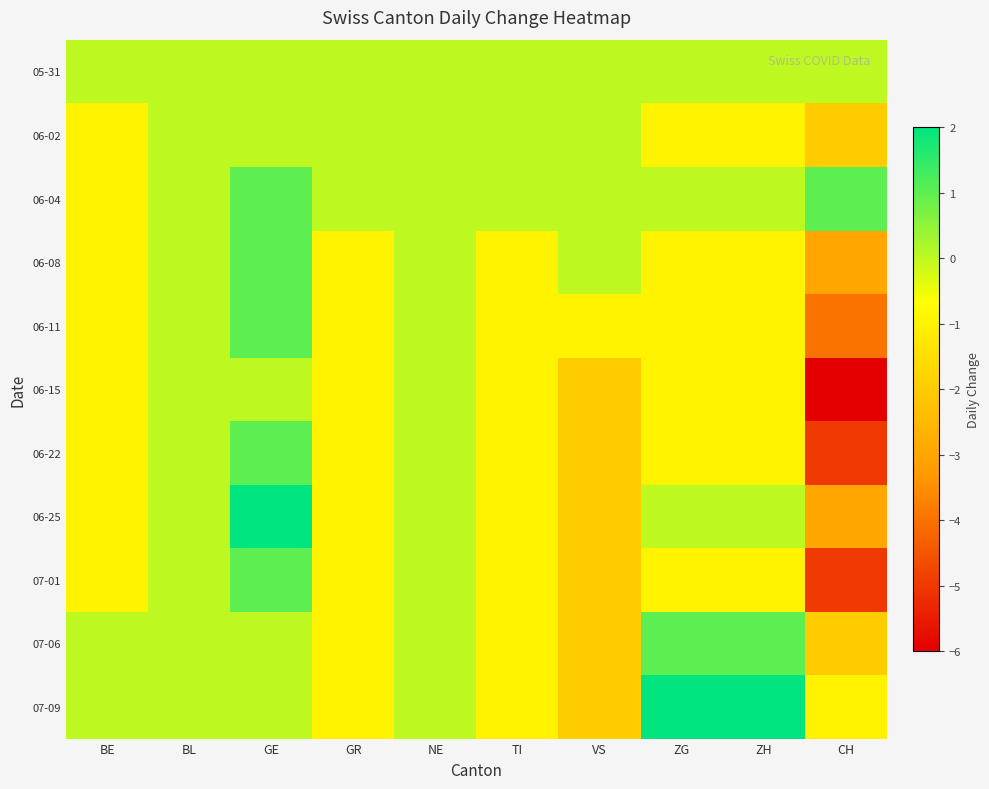

Reading left to right, transcribe all the data shown in this chart.

05-31: BE=0	BL=0	GE=0	GR=0	NE=0	TI=0	VS=0	ZG=0	ZH=0	CH=0
06-02: BE=-1	BL=0	GE=0	GR=0	NE=0	TI=0	VS=0	ZG=-1	ZH=-1	CH=-2
06-04: BE=-1	BL=0	GE=1	GR=0	NE=0	TI=0	VS=0	ZG=0	ZH=0	CH=1
06-08: BE=-1	BL=0	GE=1	GR=-1	NE=0	TI=-1	VS=0	ZG=-1	ZH=-1	CH=-3
06-11: BE=-1	BL=0	GE=1	GR=-1	NE=0	TI=-1	VS=-1	ZG=-1	ZH=-1	CH=-4
06-15: BE=-1	BL=0	GE=0	GR=-1	NE=0	TI=-1	VS=-2	ZG=-1	ZH=-1	CH=-6
06-22: BE=-1	BL=0	GE=1	GR=-1	NE=0	TI=-1	VS=-2	ZG=-1	ZH=-1	CH=-5
06-25: BE=-1	BL=0	GE=2	GR=-1	NE=0	TI=-1	VS=-2	ZG=0	ZH=0	CH=-3
07-01: BE=-1	BL=0	GE=1	GR=-1	NE=0	TI=-1	VS=-2	ZG=-1	ZH=-1	CH=-5
07-06: BE=0	BL=0	GE=0	GR=-1	NE=0	TI=-1	VS=-2	ZG=1	ZH=1	CH=-2
07-09: BE=0	BL=0	GE=0	GR=-1	NE=0	TI=-1	VS=-2	ZG=2	ZH=2	CH=-1